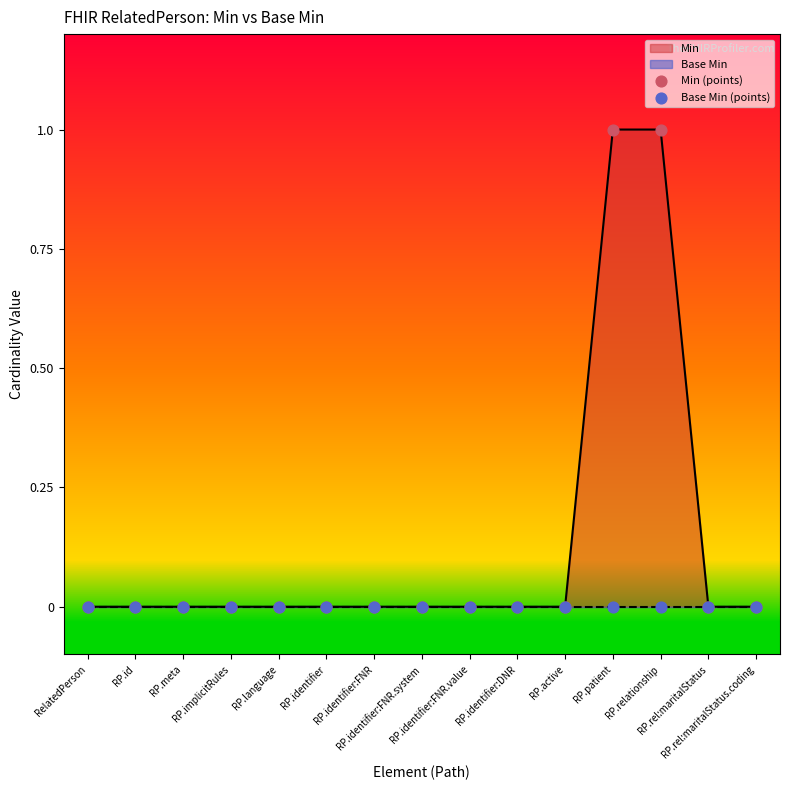

Which series contains the lowest Y value?

Min (points)